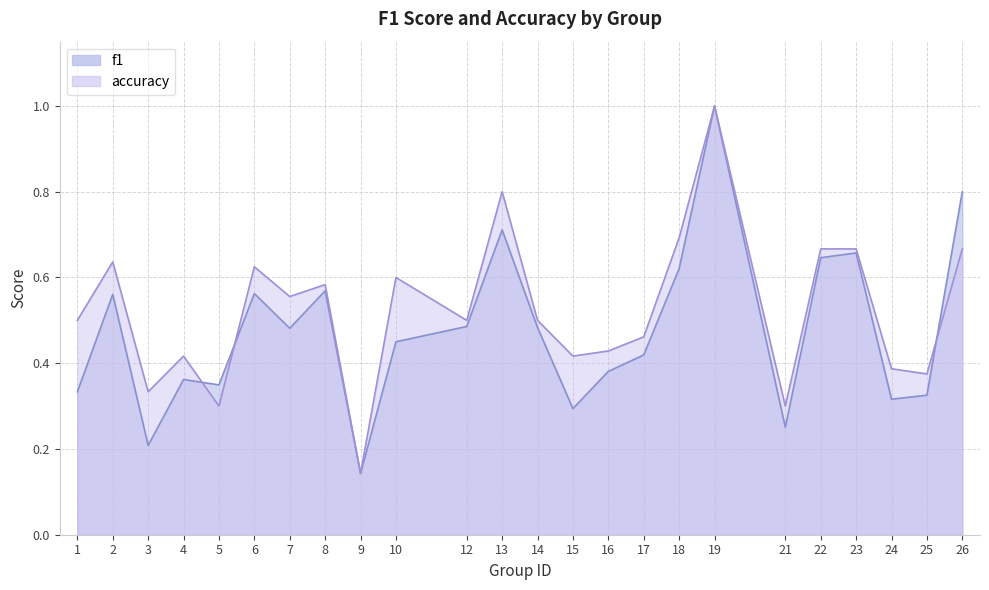

Reading left to right, transcribe all the data shown in this chart.

f1: 1=0.3	2=0.6	3=0.2	4=0.4	5=0.3	6=0.6	7=0.5	8=0.6	9=0.1	10=0.5	12=0.5	13=0.7	14=0.5	15=0.3	16=0.4	17=0.4	18=0.6	19=1.0	21=0.3	22=0.6	23=0.7	24=0.3	25=0.3	26=0.8
accuracy: 1=0.5	2=0.6	3=0.3	4=0.4	5=0.3	6=0.6	7=0.6	8=0.6	9=0.1	10=0.6	12=0.5	13=0.8	14=0.5	15=0.4	16=0.4	17=0.5	18=0.7	19=1.0	21=0.3	22=0.7	23=0.7	24=0.4	25=0.4	26=0.7